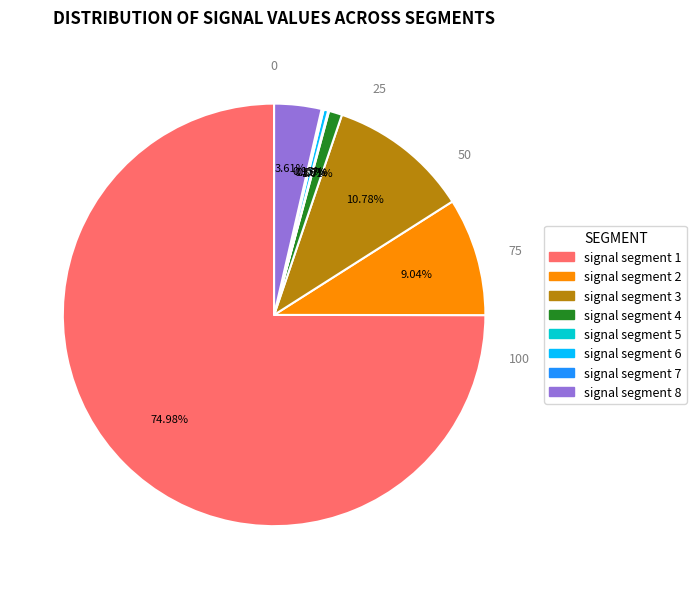

To the nearest percent, what is the average slice percentage?

12%